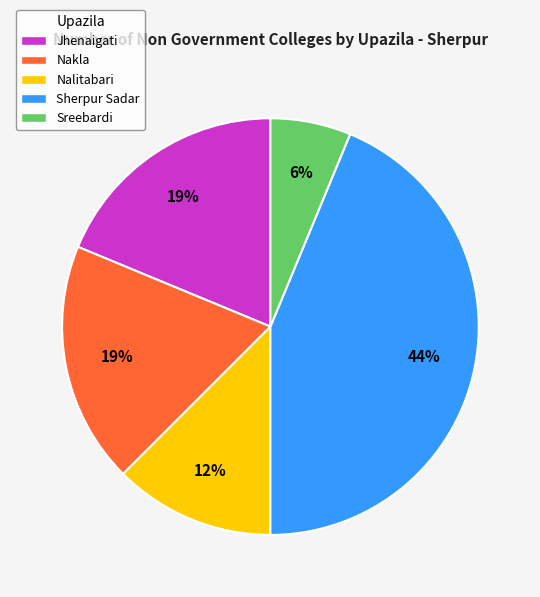

What is the smallest slice in the pie chart?

Sreebardi